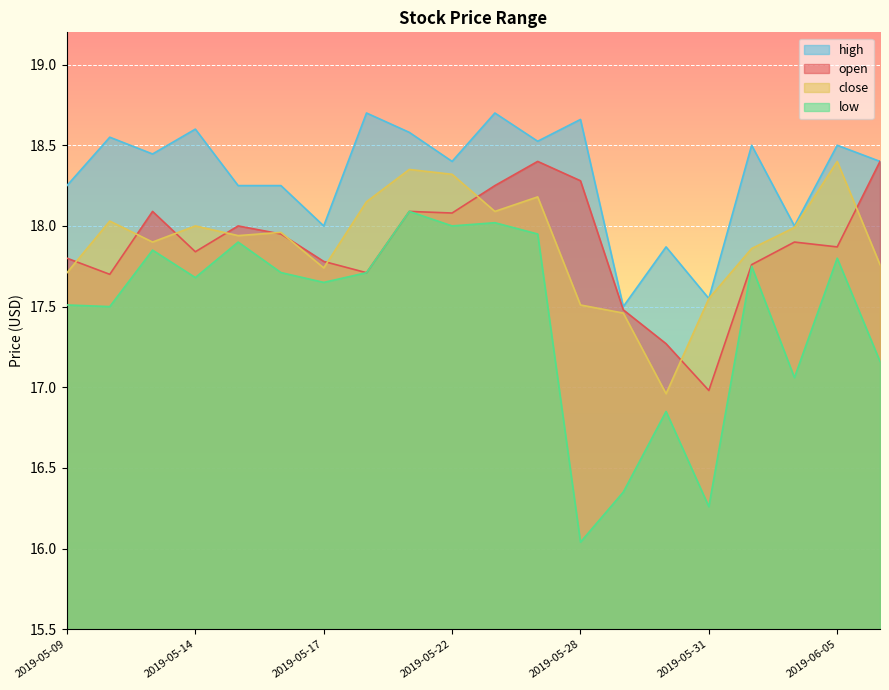

Which series has the largest total across all categories?

high